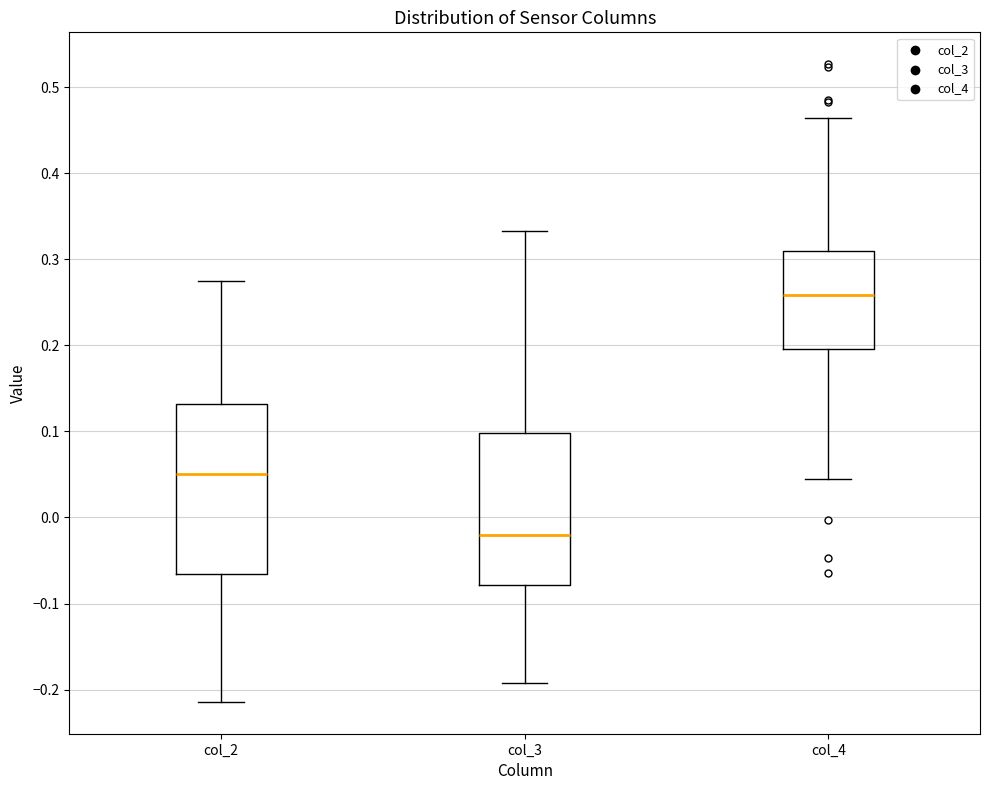

Comparing the boxes themselves (not the whiskers), which one is the tallest?

col_2